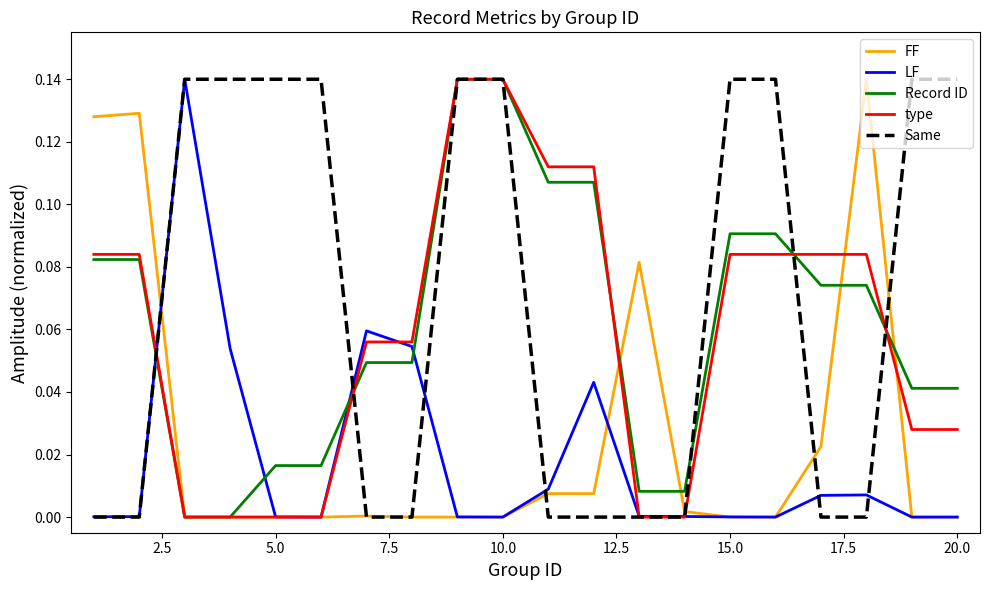

Which series has the largest total across all categories?

Same